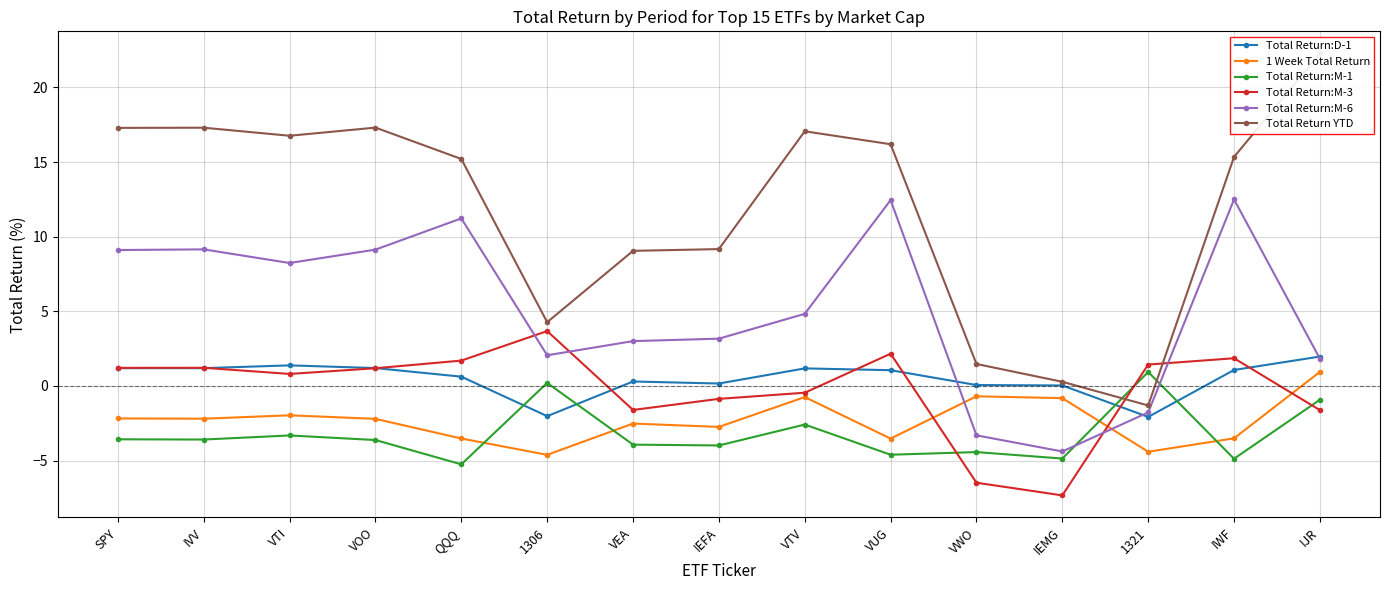

What is the difference between the highest and lowest values at IWF?

20.2